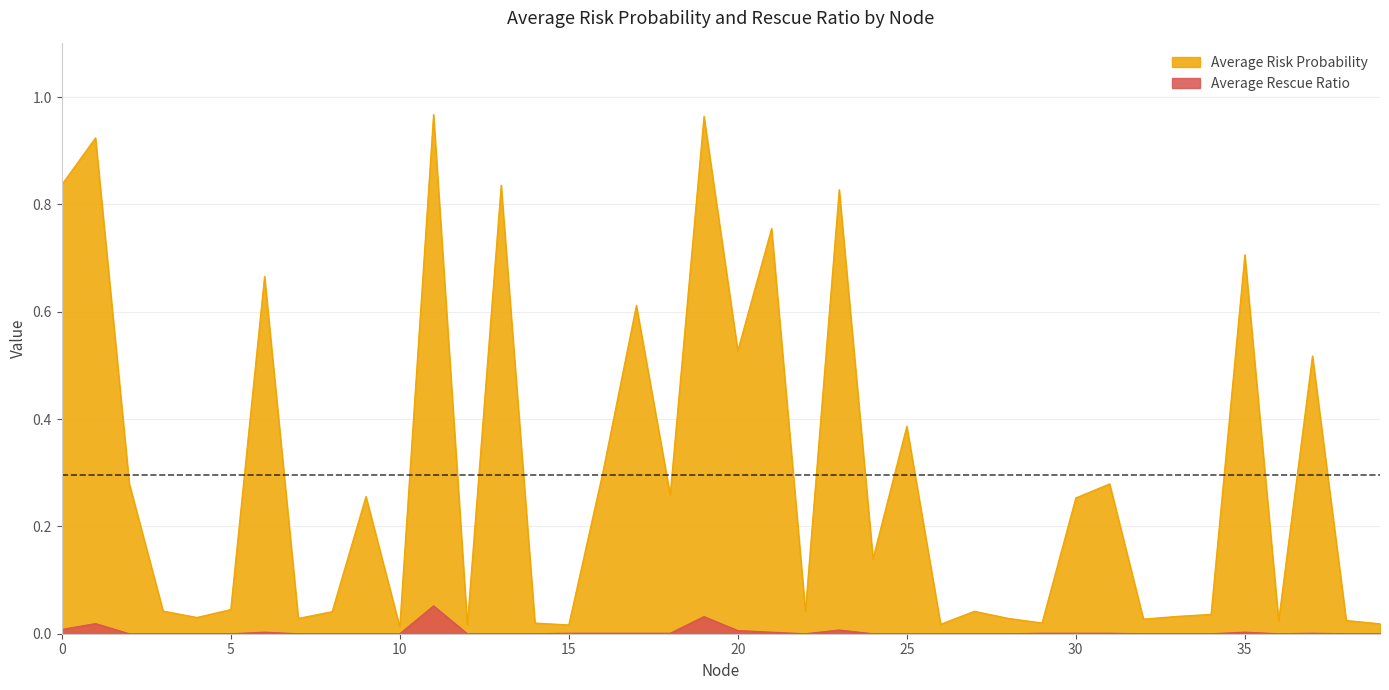

The value of Average Risk Probability at 35 is 0.5. True or false?

False